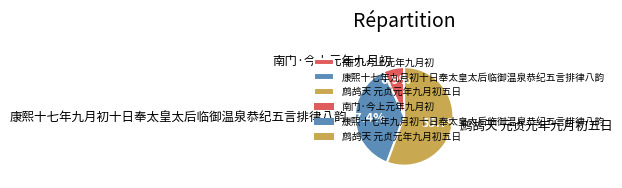

To the nearest percent, what is the difference between the largest and smallest slice percentages?

49%